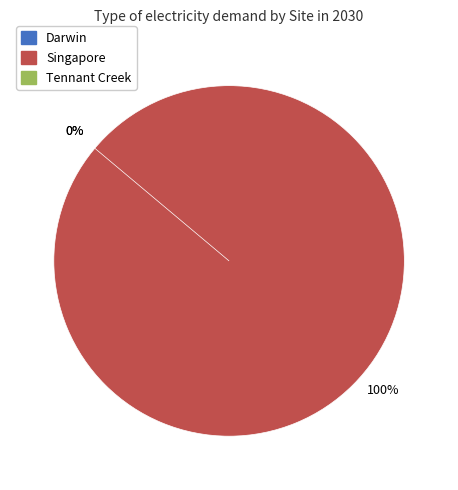

Is the sum of Darwin and Tennant Creek greater than half?

No